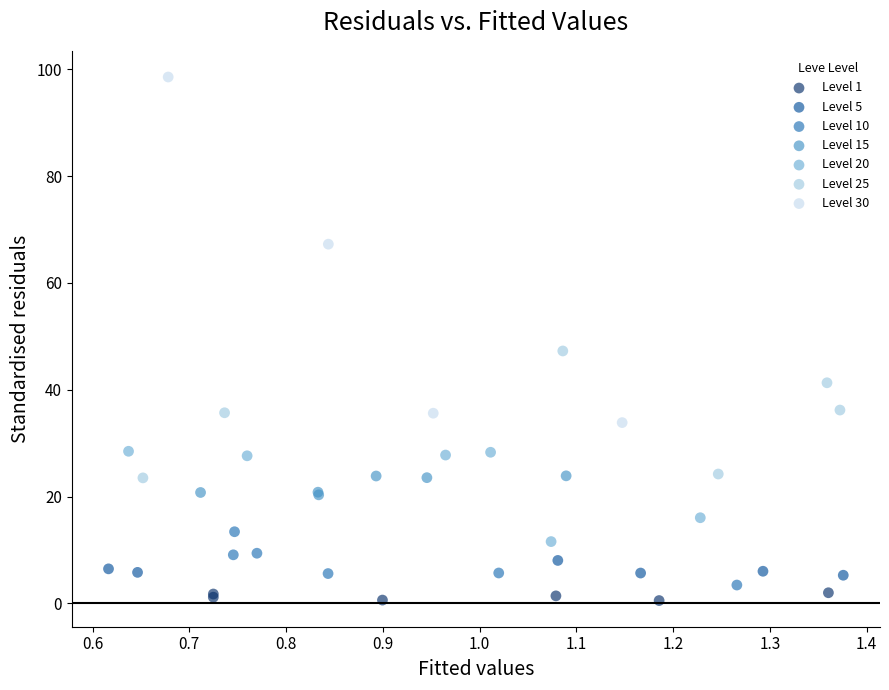

Which series contains the highest Y value?

Level 30